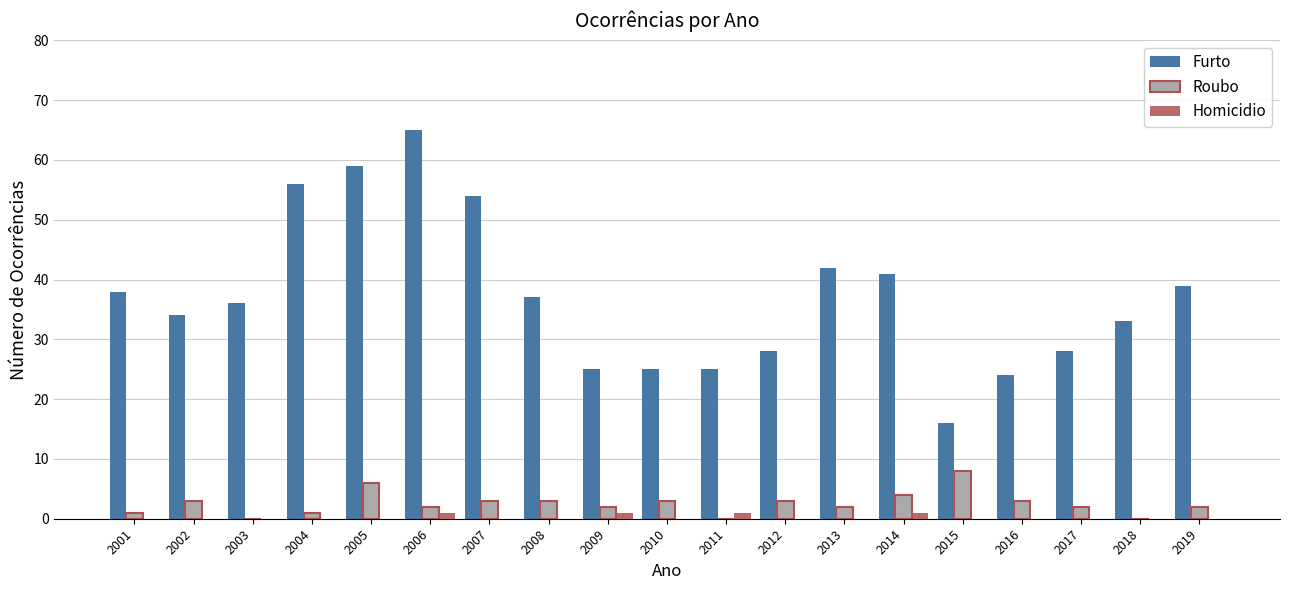

The Roubo series shows 2 at 2019. True or false?

True